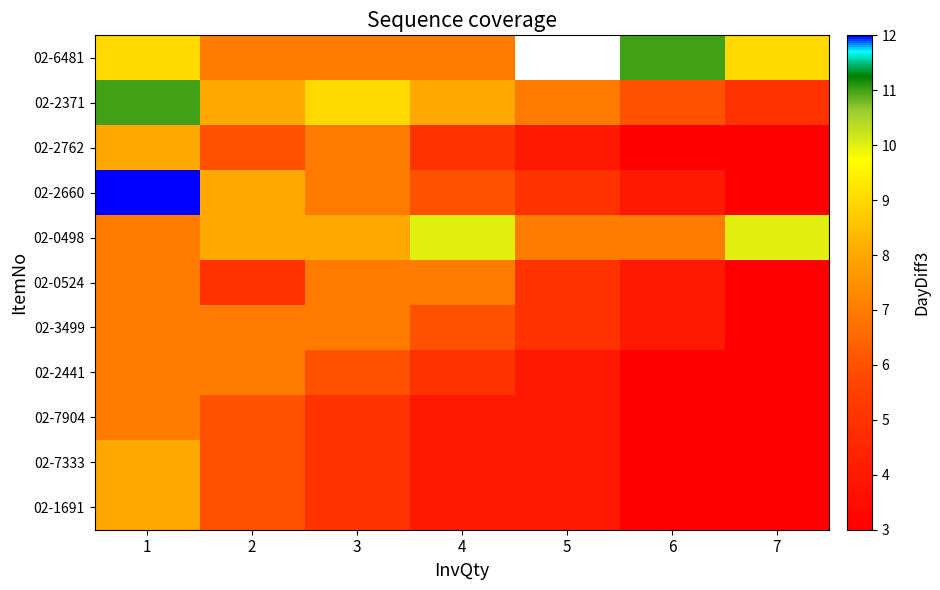

What is the average value of the 02-0524 series?

5.4